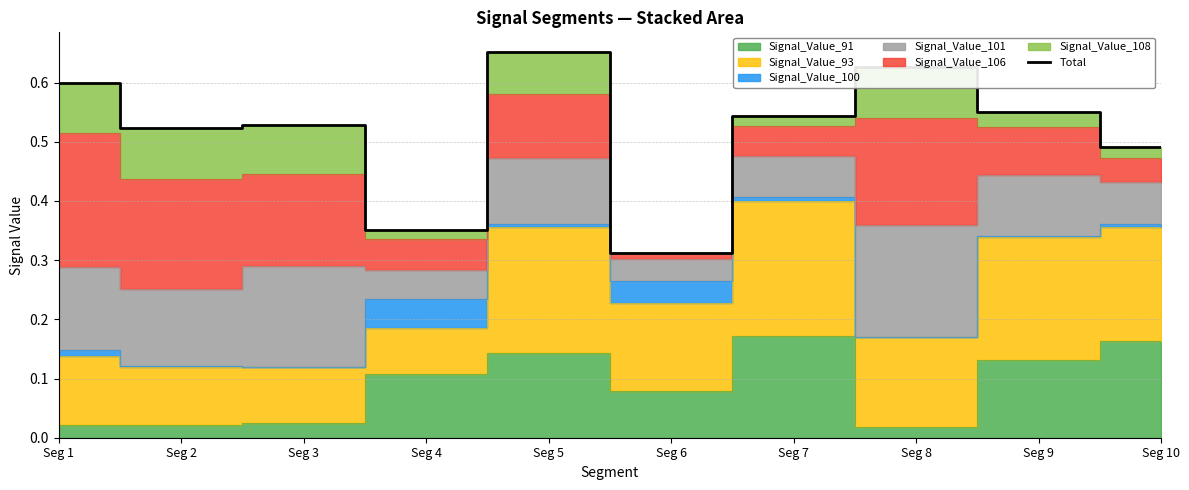

Where is the data nearest to the value 0?

Seg 6